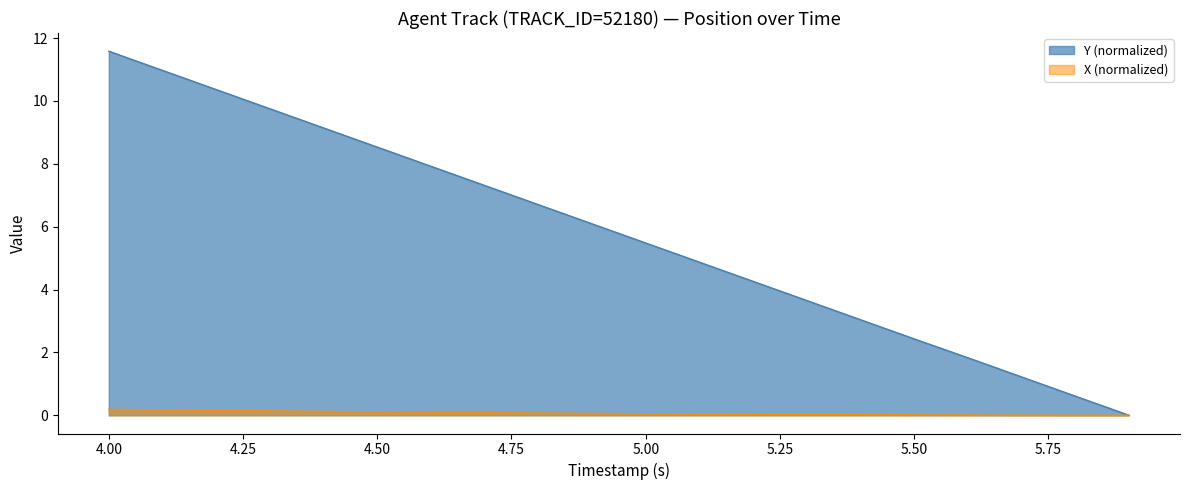

What is the label of the 11th point from the right?

4.9